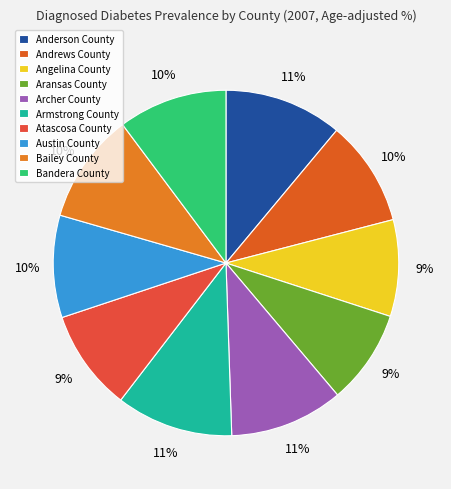

Does Angelina County represent more than half of the total?

No